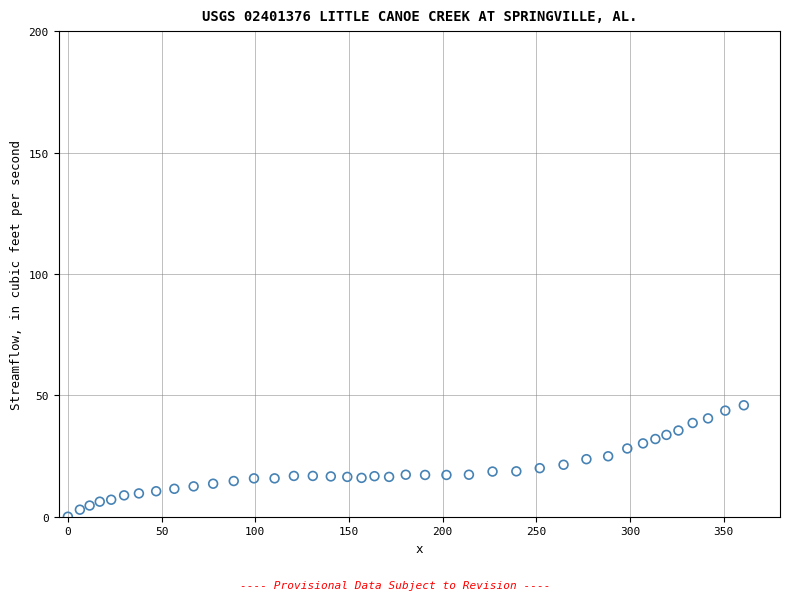

What is the range of X values (max minus min)?

360.7